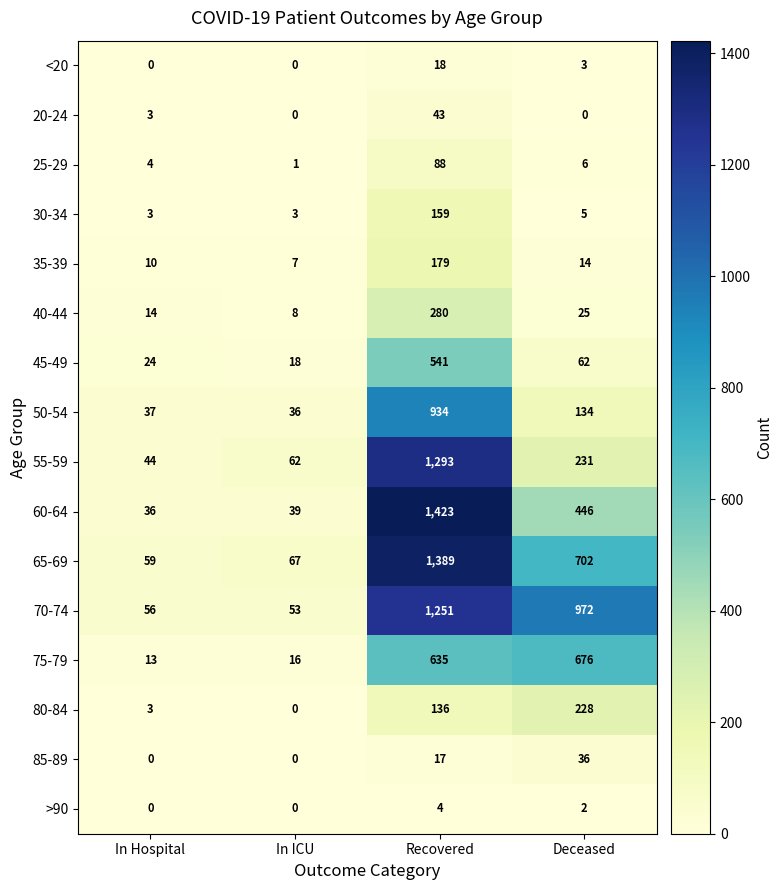

True or false: 75-79 has a value of 307 at Deceased.

False